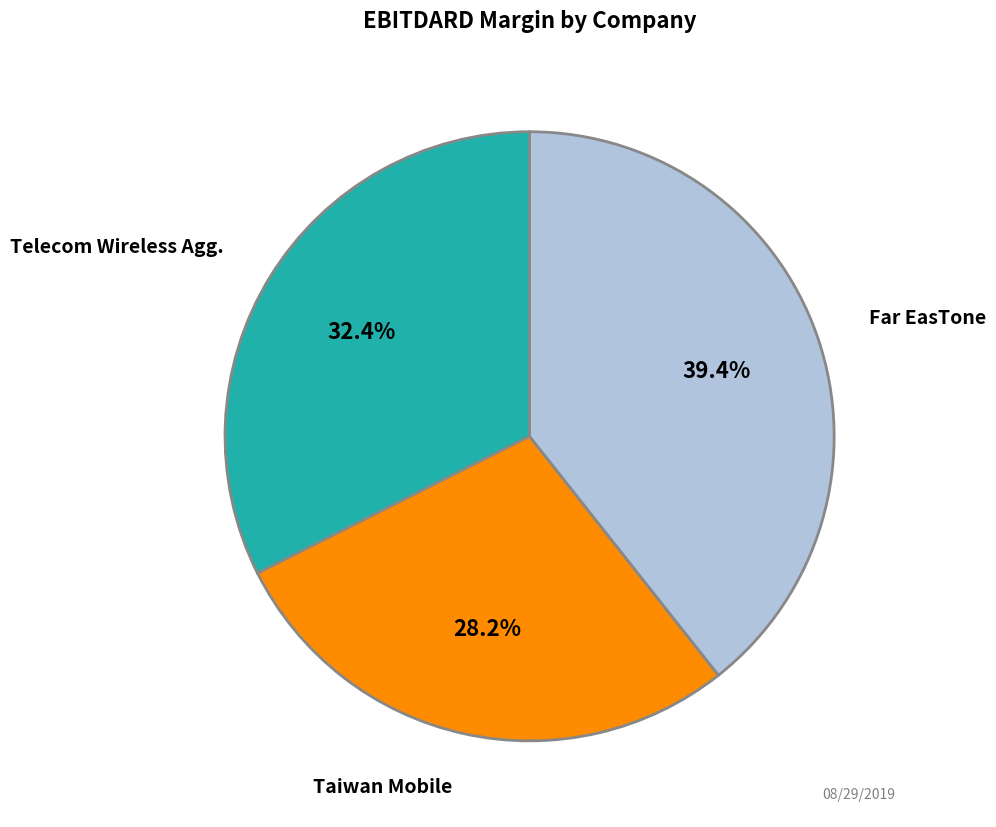

Does any single category account for the majority?

No